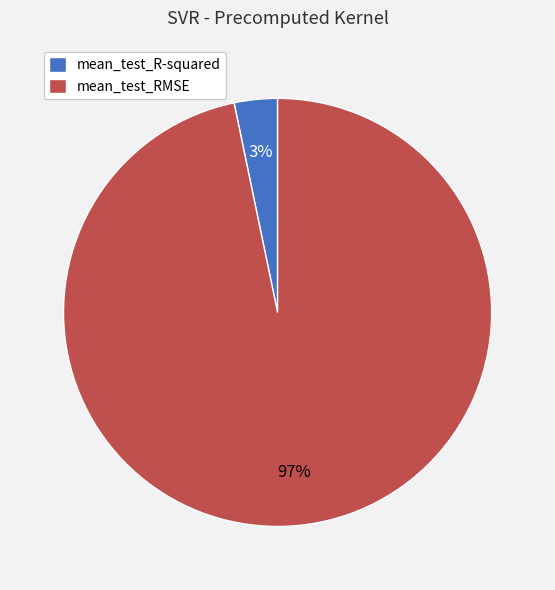

Count the number of slices in the pie.

2